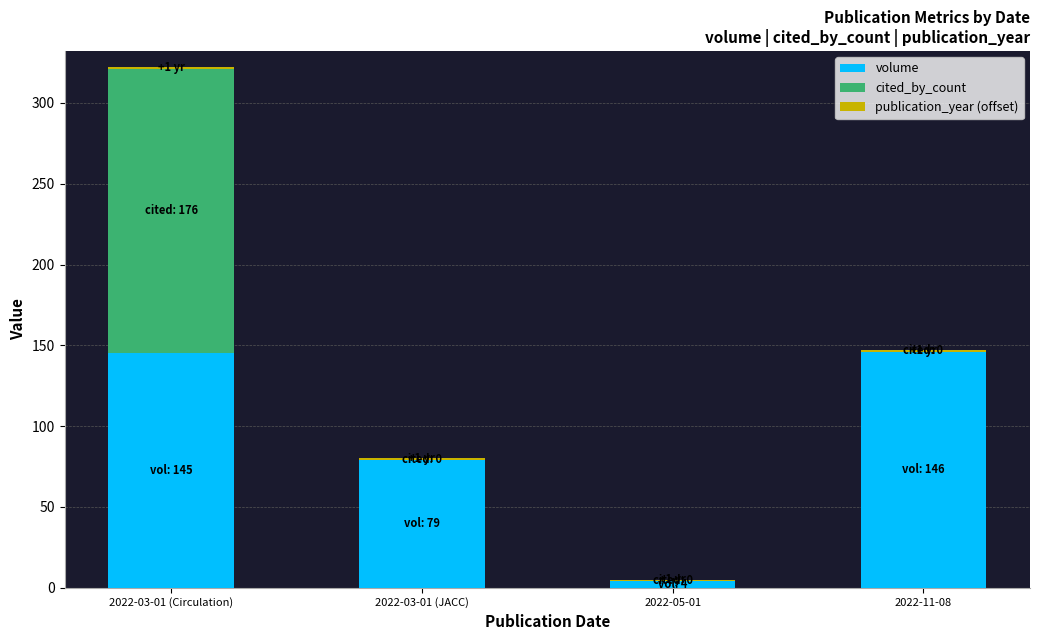

Are the bars horizontal?

No